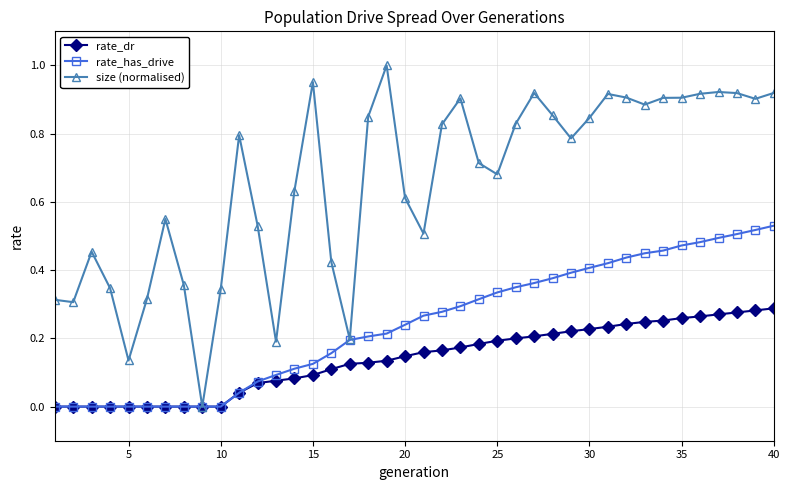

Does the chart display data point markers on the line(s)?

Yes